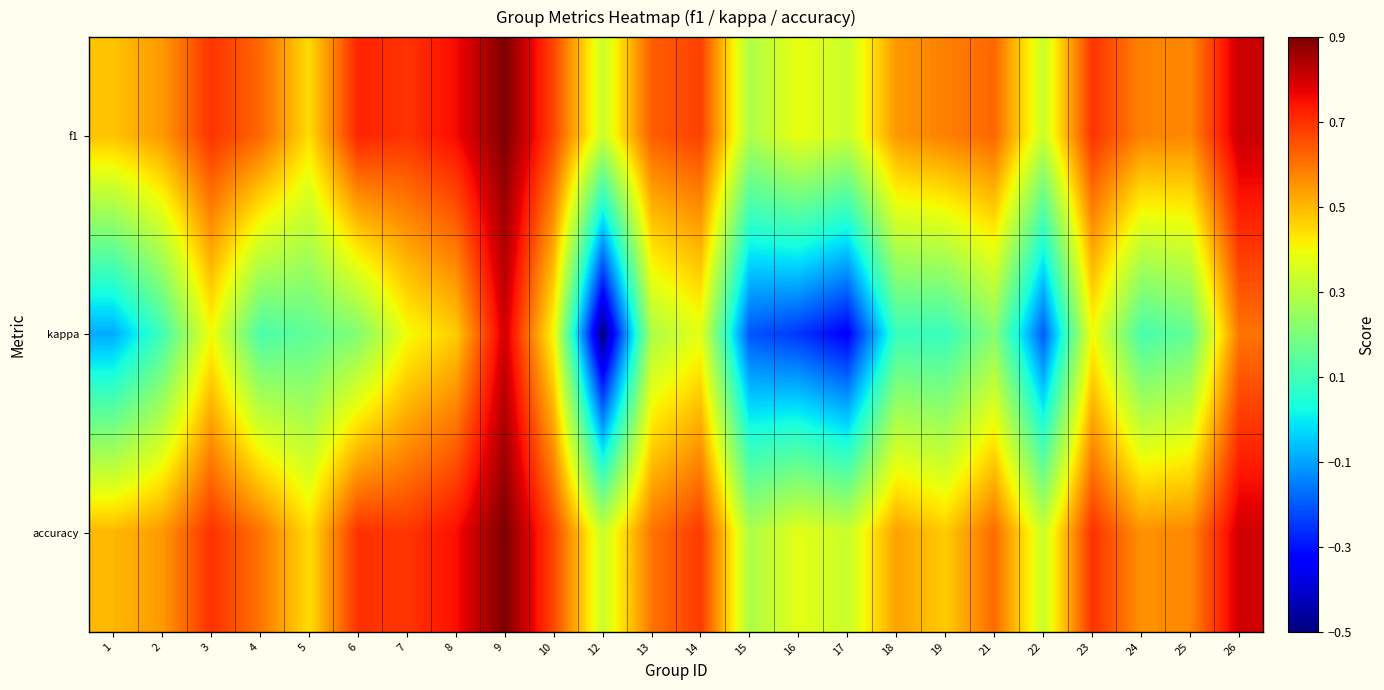

Which has a higher value, 16 or 9?

9